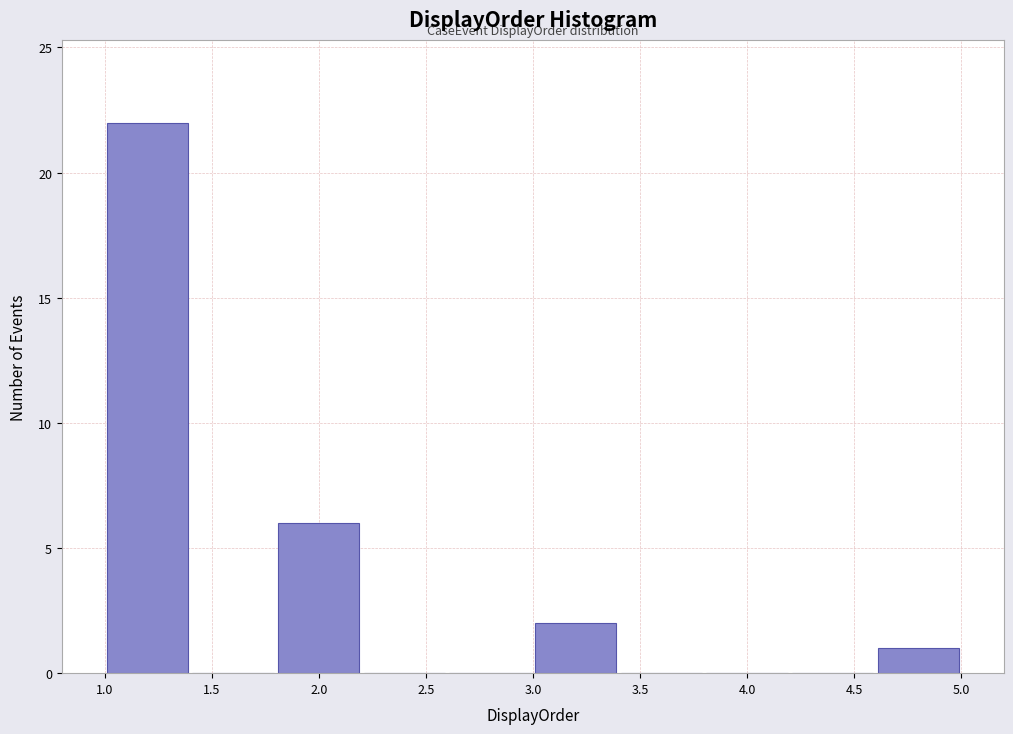

Reading left to right, transcribe this chart: for each bar, give the range it covers on the x-axis and its height. The values are not printed on the chart, so give them approximately, as read against the axis.

1.0 to 1.4: 22
1.4 to 1.8: 0
1.8 to 2.2: 6
2.2 to 2.6: 0
2.6 to 3.0: 0
3.0 to 3.4: 2
3.4 to 3.8: 0
3.8 to 4.2: 0
4.2 to 4.6: 0
4.6 to 5.0: 1